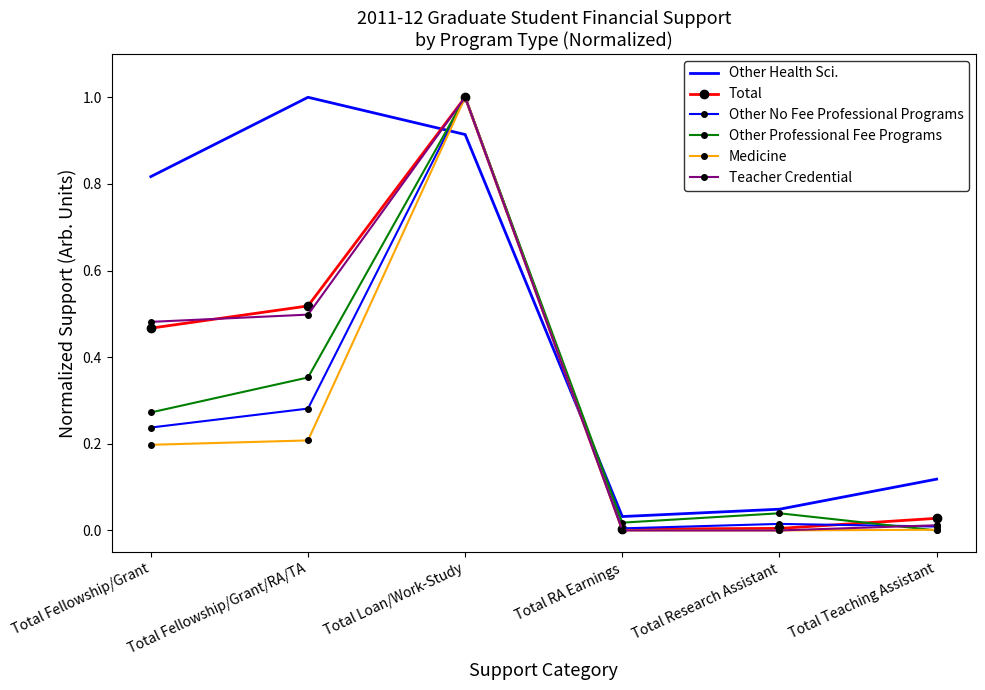

What is the difference between the maximum and second lowest values in the Teacher Credential series?

1.0